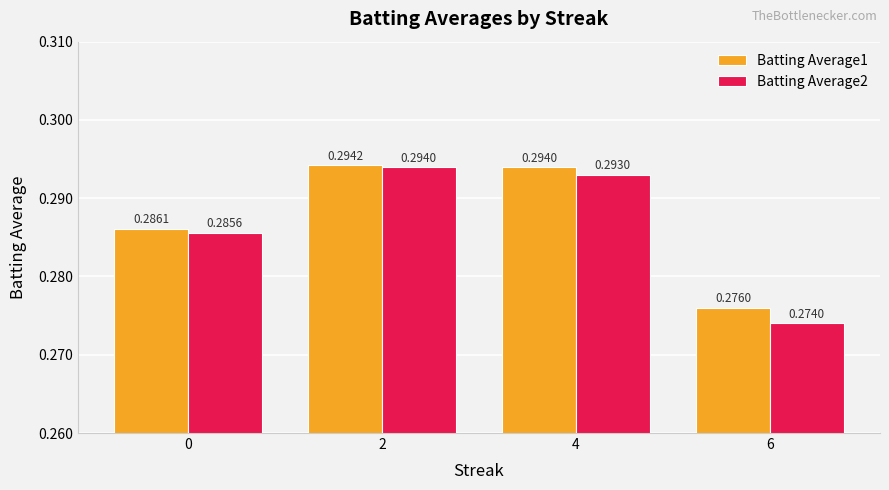

Which category has the lowest value in the Batting Average2 series?

6